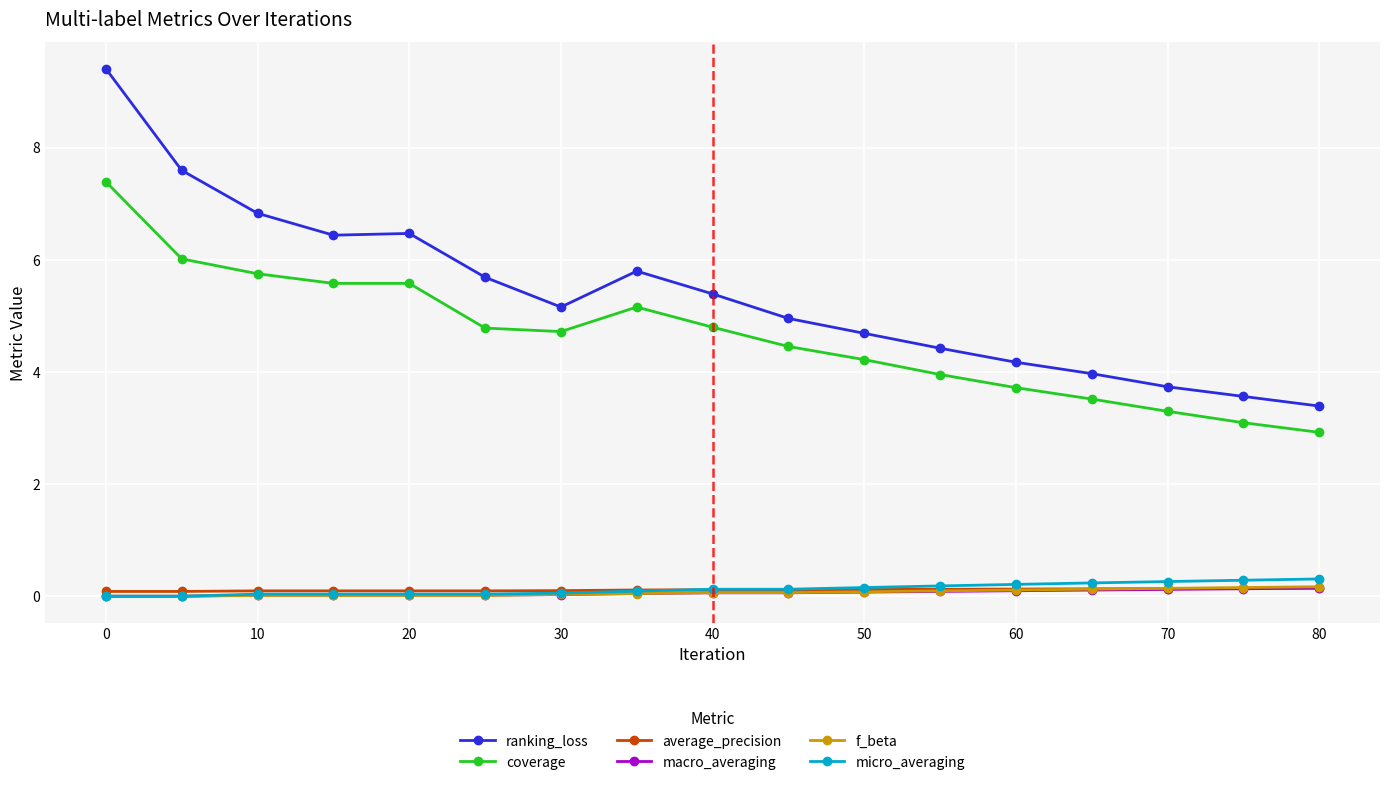

Which series has the widest spread of values?

ranking_loss